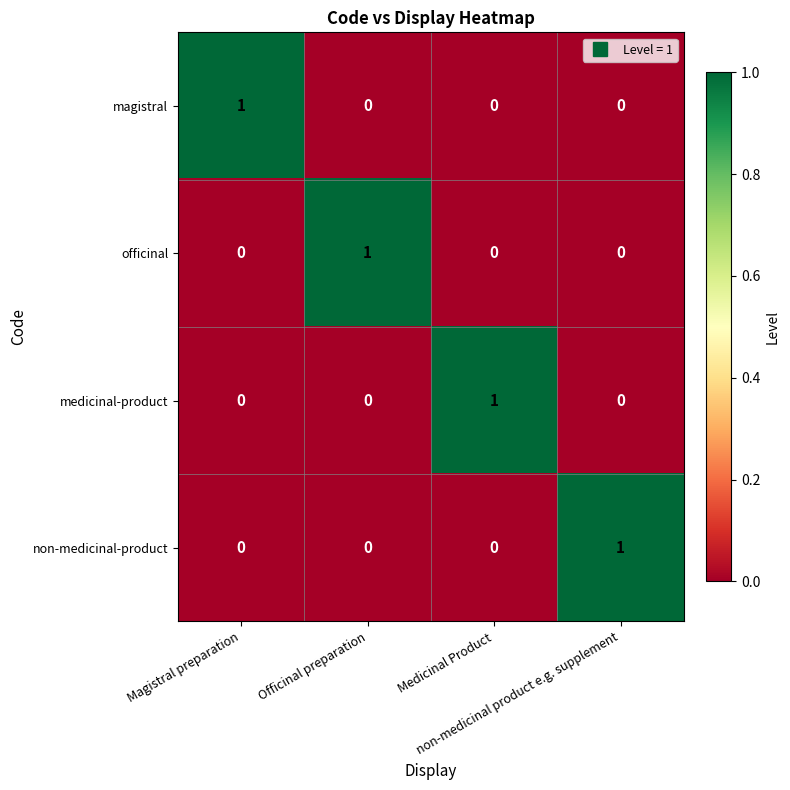

At how many categories does at least one series exceed 0?

4